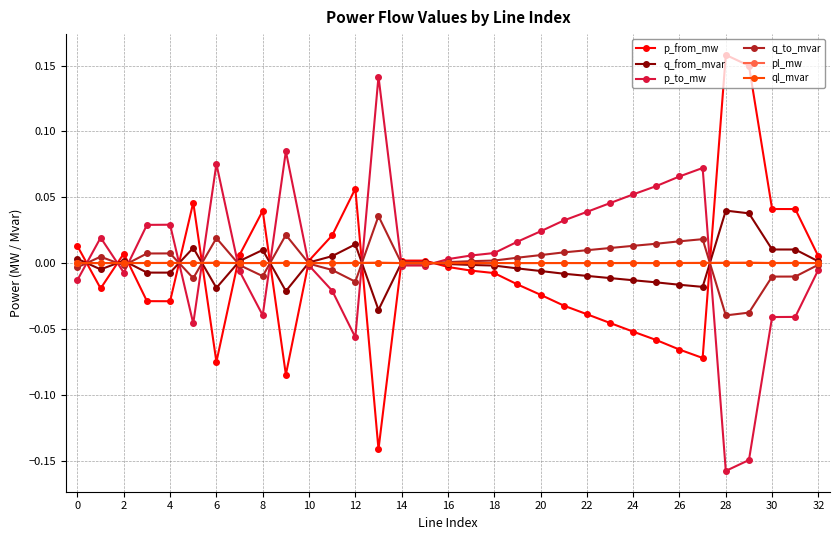

True or false: p_from_mw has more than 0 points higher than both neighbors.

True